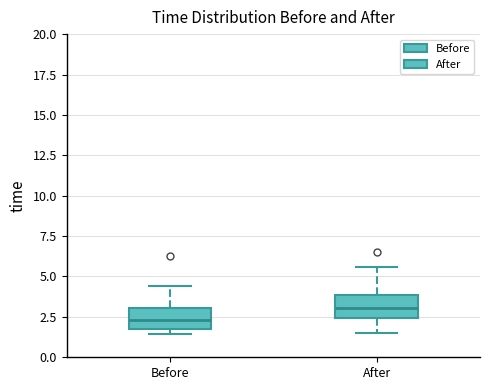

Reading left to right, transcribe this box plot: for each box, give where its median line is, the range the box spans, and where its two whiskers end, as read against the y-axis. The values are not printed on the chart, so give them approximately, as read against the axis.

Before: median 2.5, box 2.0 to 3.0, whiskers 1.5 to 4.5
After: median 3.0, box 2.5 to 4.0, whiskers 1.5 to 5.5